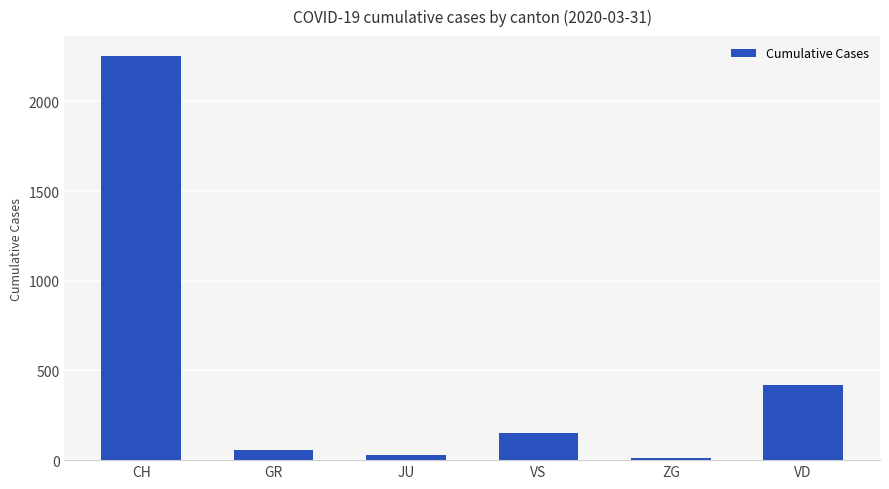

How many bars are there in total?

6